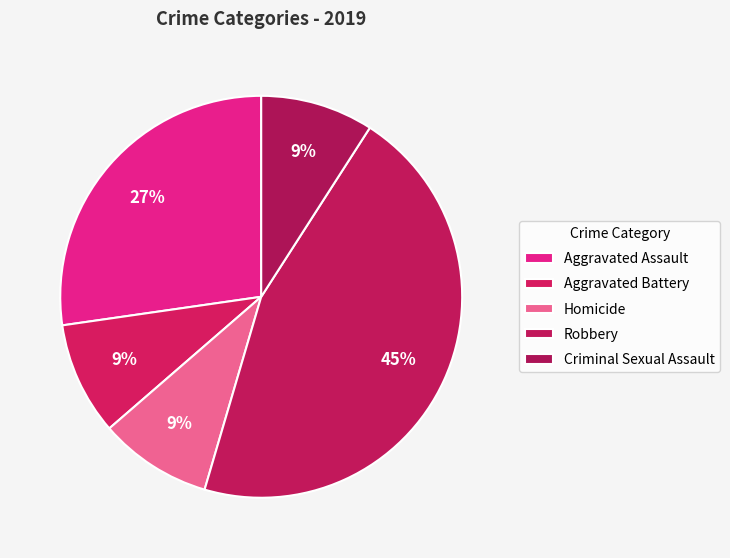

What percentage is the Homicide slice, to the nearest percent?

9%